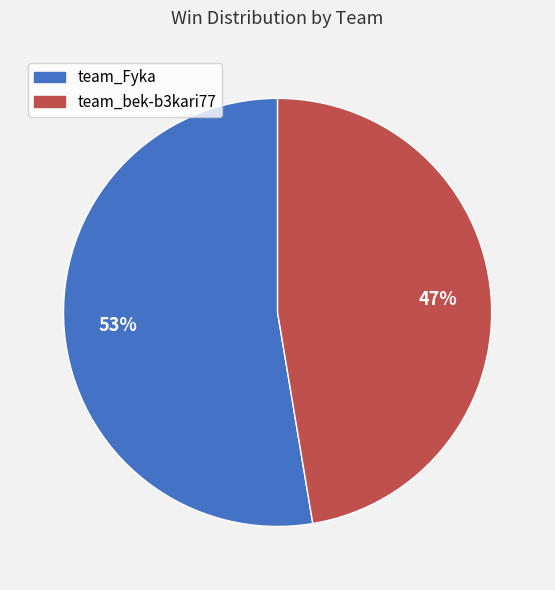

To the nearest percent, what percentage of the pie is team_bek-b3kari77?

47%